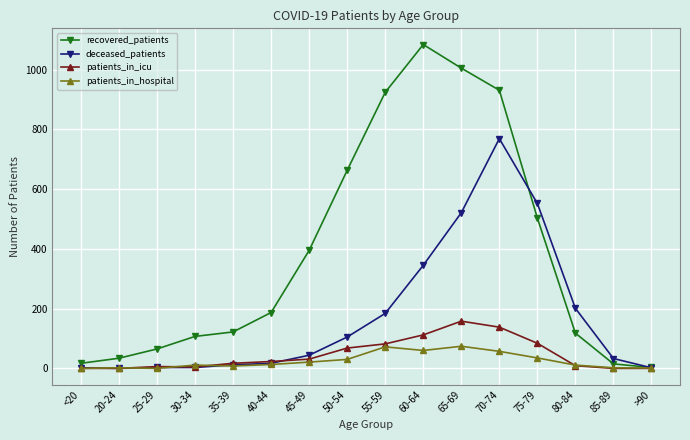

Which category has the highest value across all series?

60-64